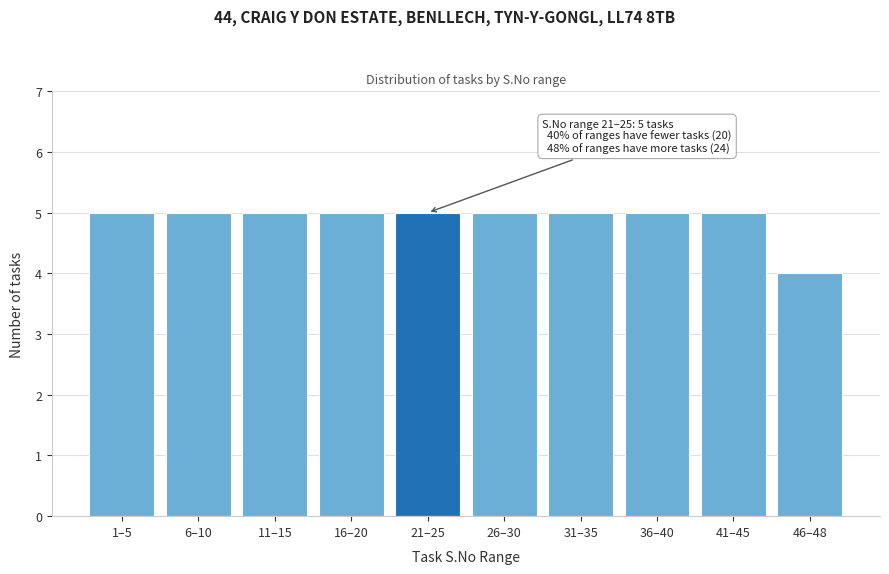

Reading right to left, list all the values displayed in this chart.

4	5	5	5	5	5	5	5	5	5